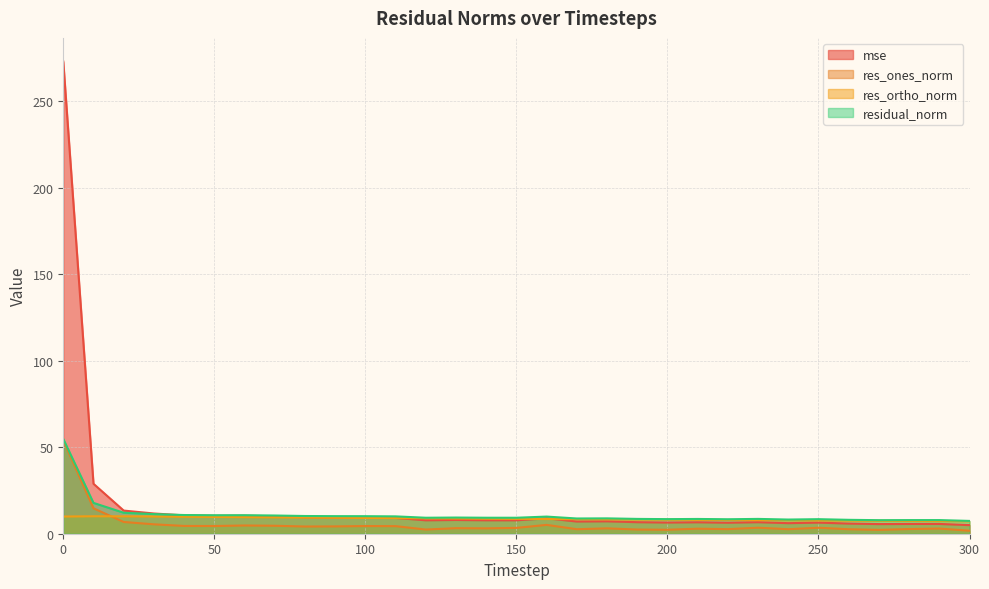

True or false: res_ortho_norm has a value of 4.3 at 10.

False